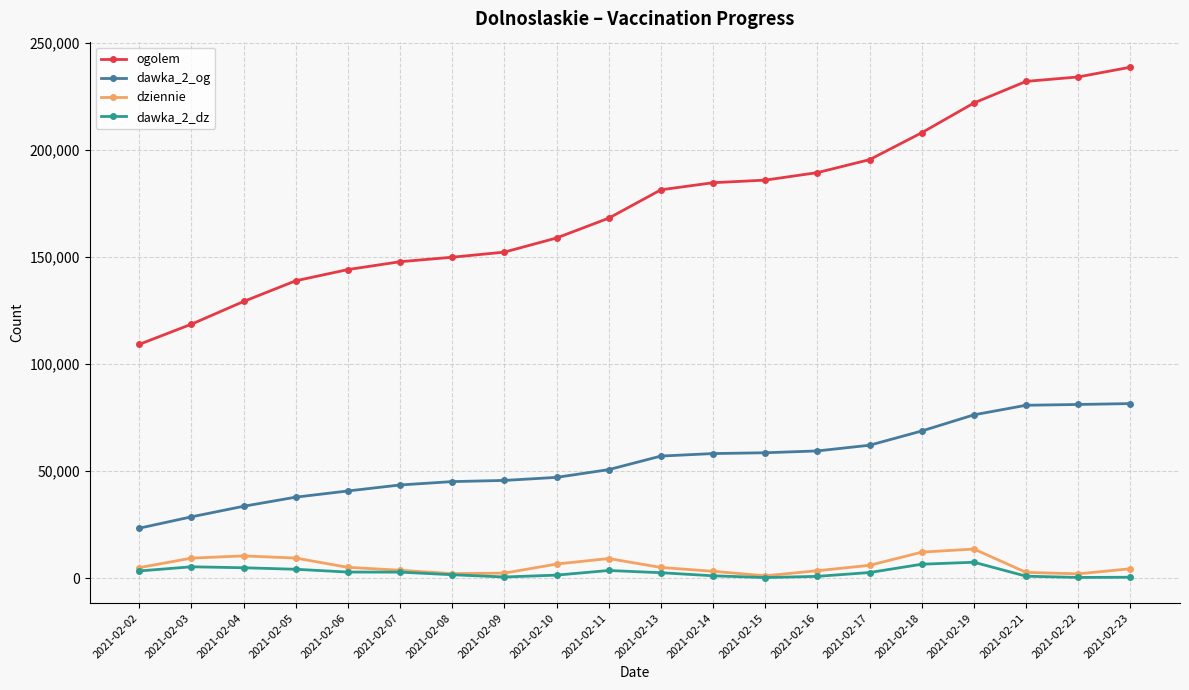

What is the spread (max minus min) of values at 2021-02-18?

201463